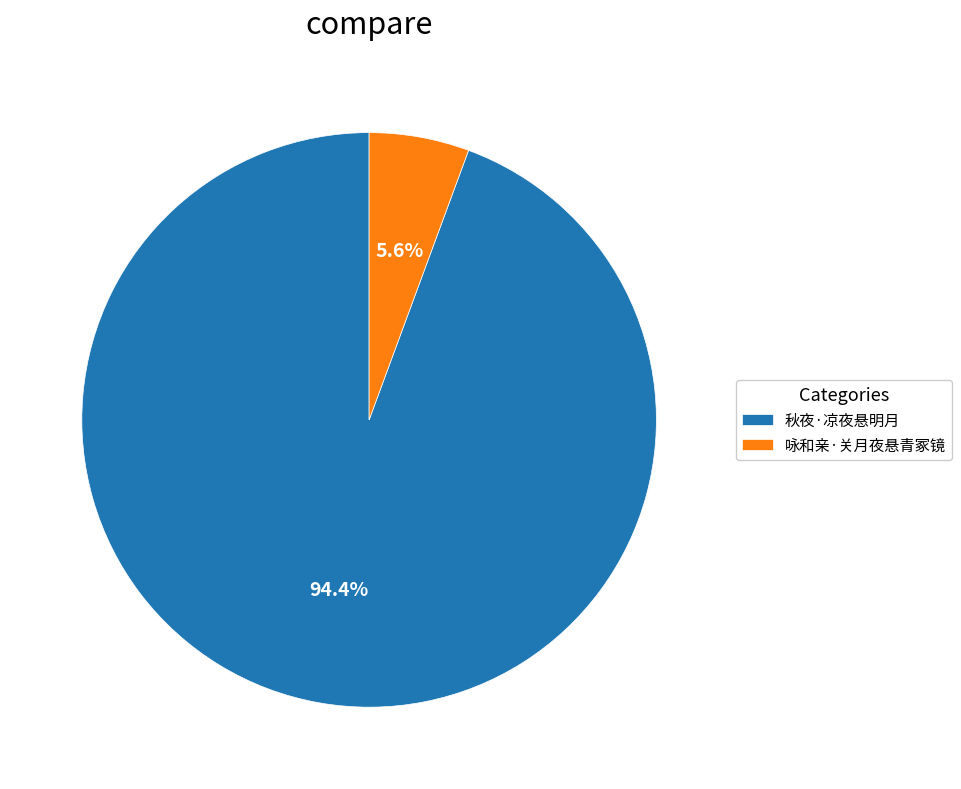

What percentage is the 秋夜·凉夜悬明月 slice, to the nearest percent?

94%